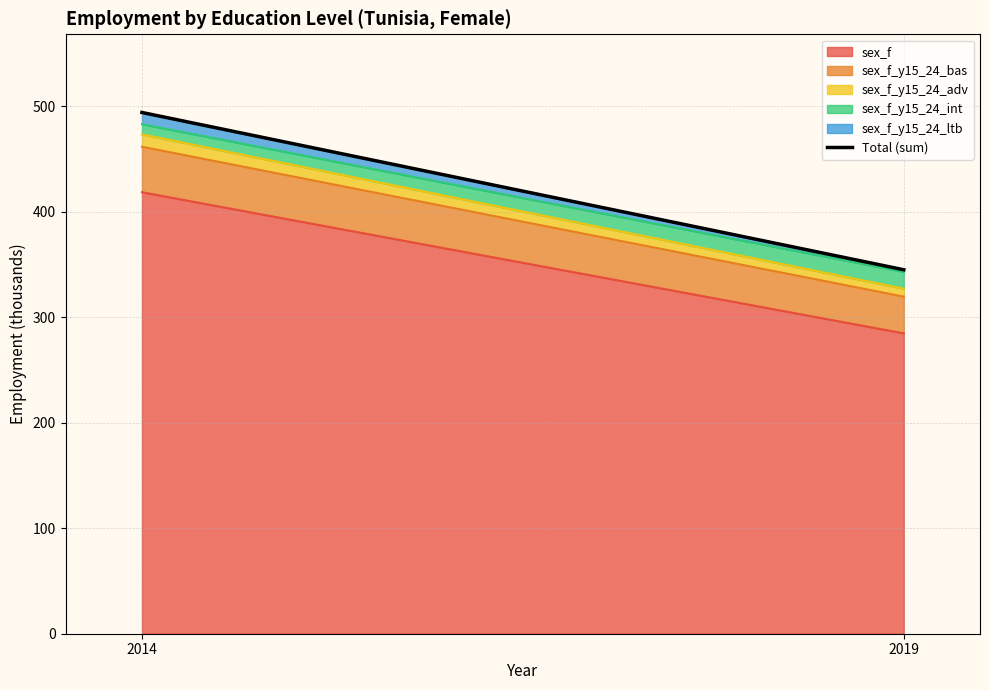

Rank the categories by value from highest to lowest.

2014, 2019